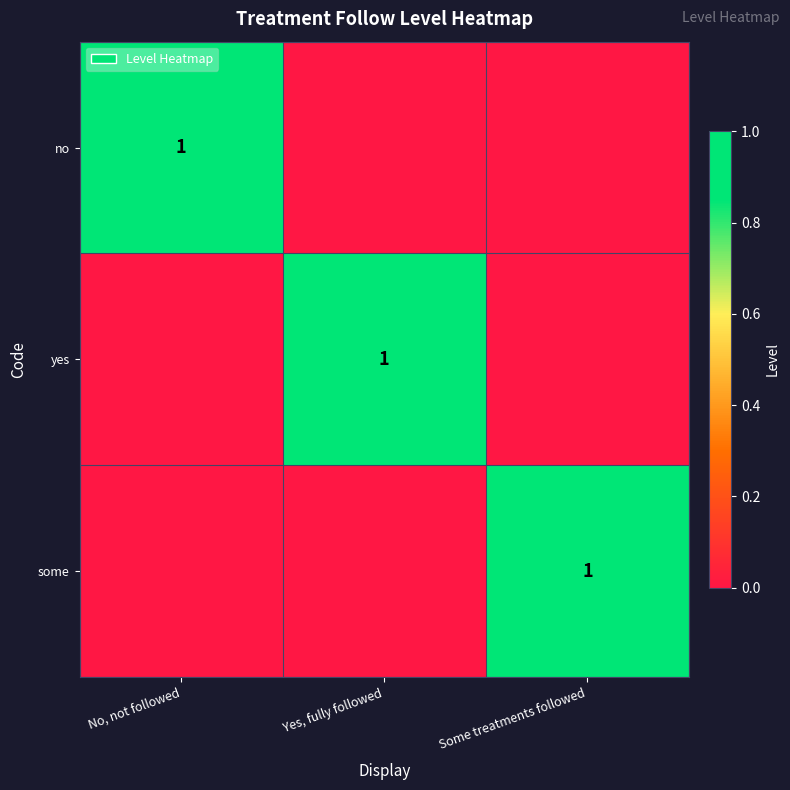

True or false: no has a value of 1 at No, not followed.

True